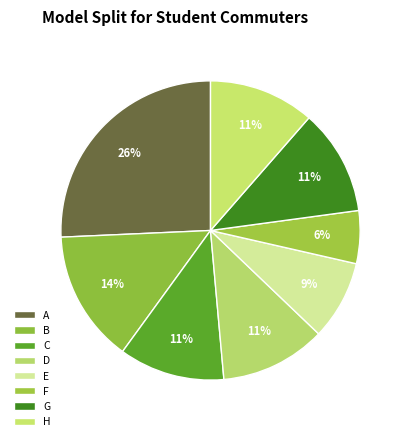

To the nearest percent, what is the difference between the largest and smallest slice percentages?

20%